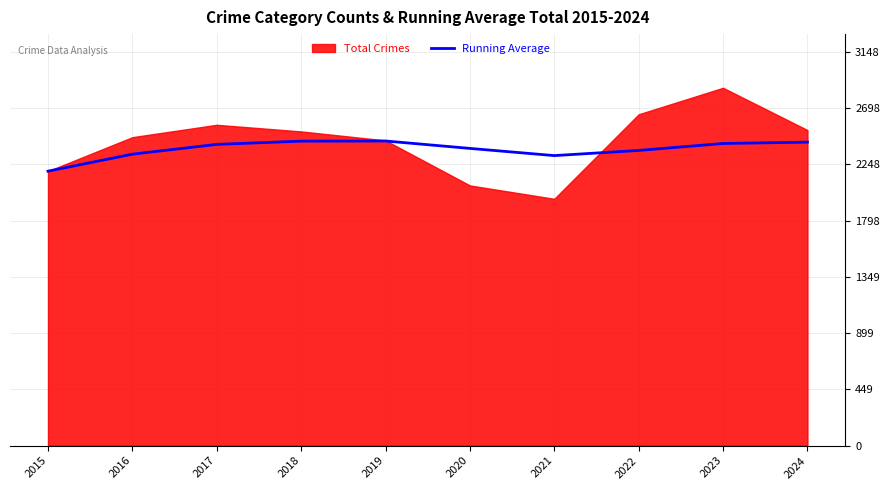

The Running Average series shows 4117.8 at 2021. True or false?

False